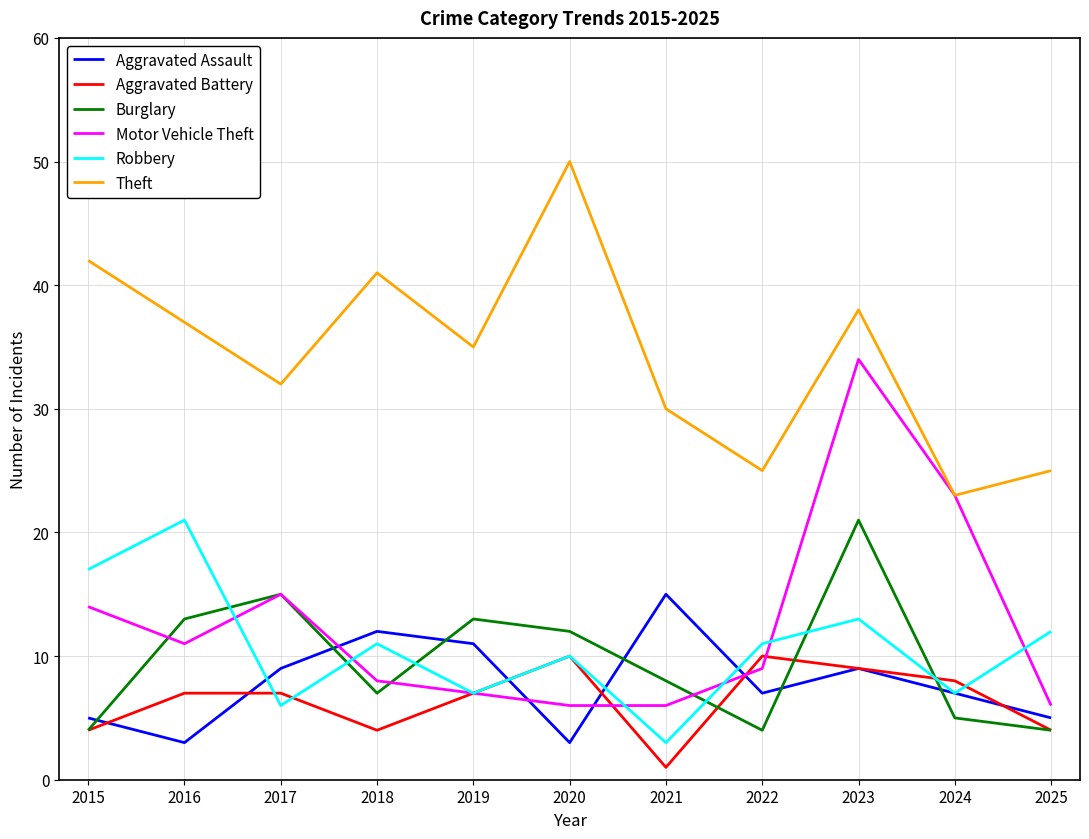

True or false: Aggravated Assault has a value of 10 at 2022.

False